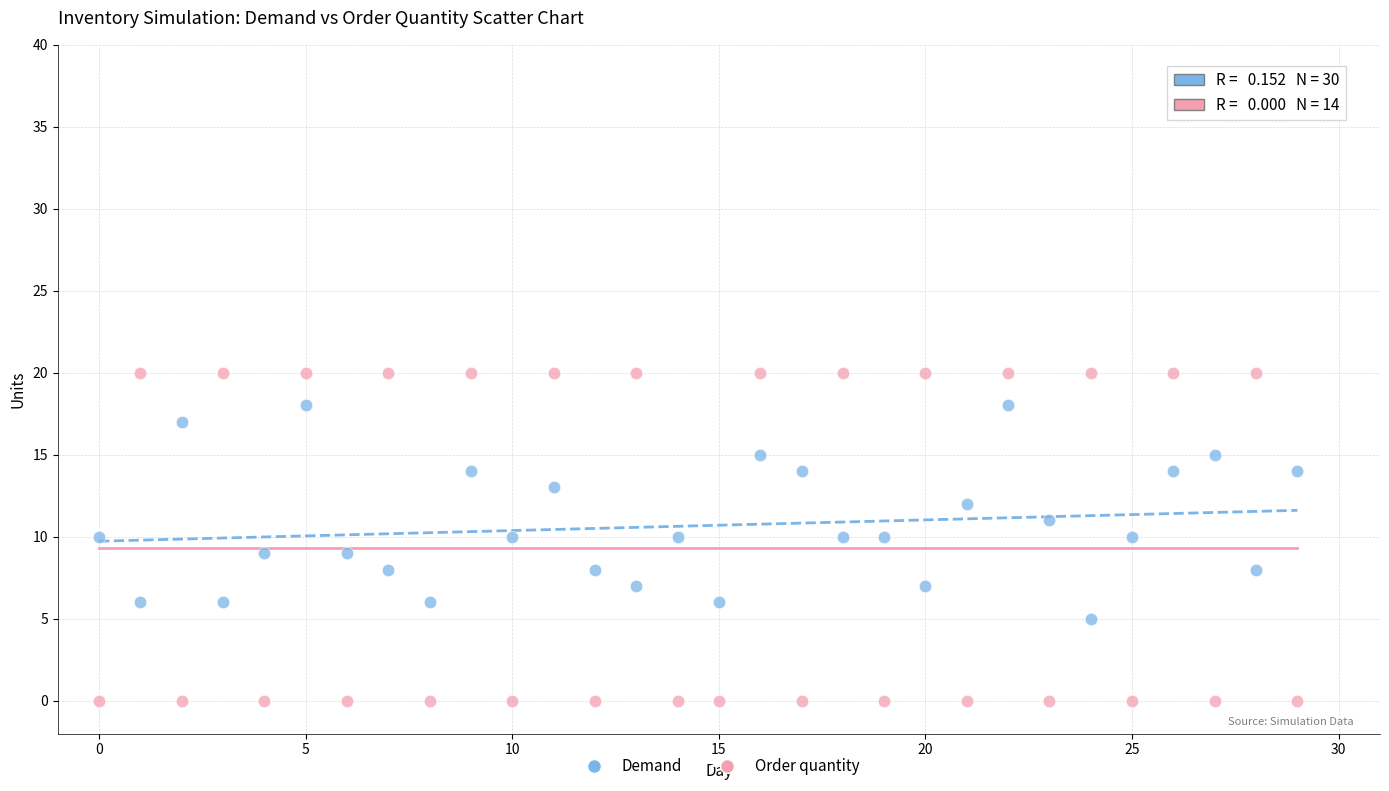

Across all data points, what is the range of Y values (max minus min)?

20